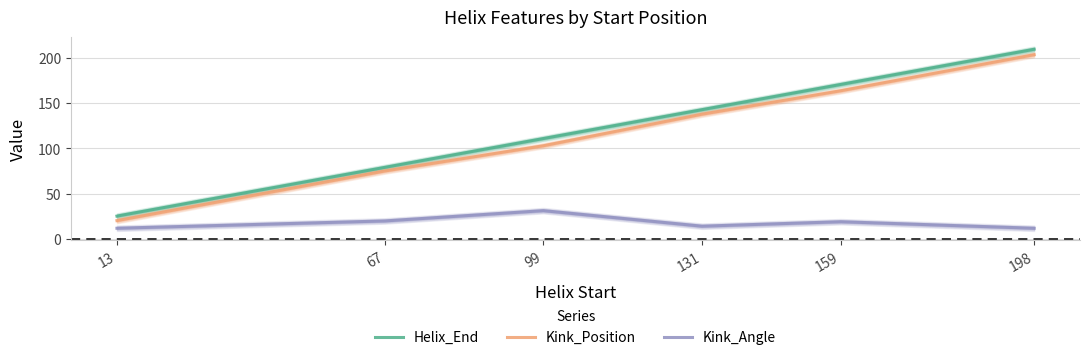

True or false: Kink_Position has more than 1 interior local peaks.

False